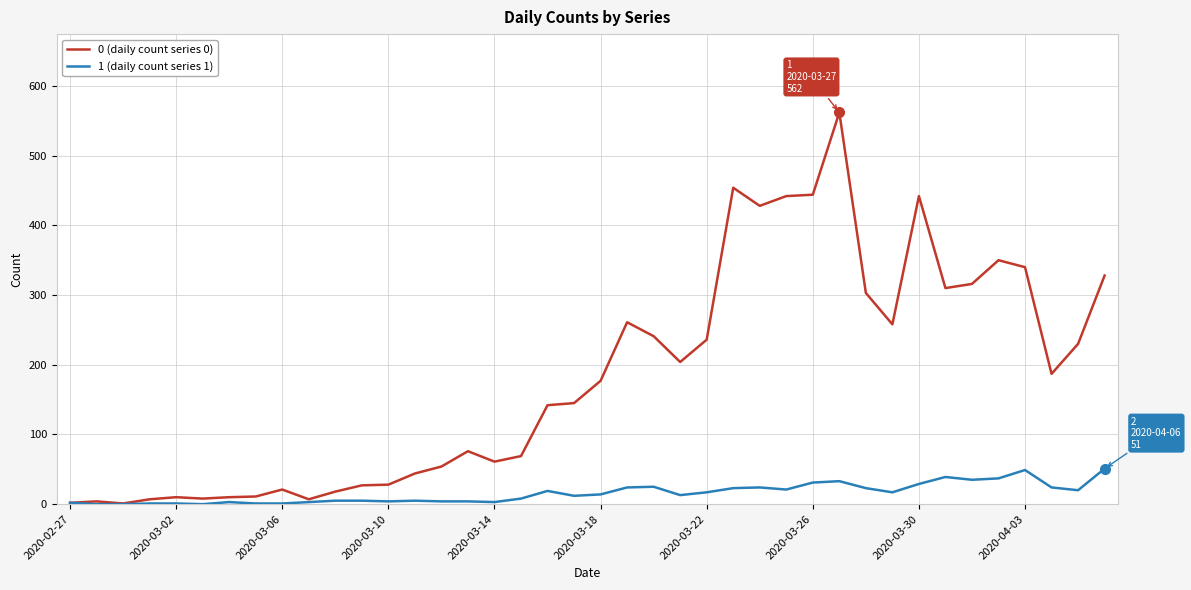

Which series has the largest range (max minus min)?

0 (daily count series 0)